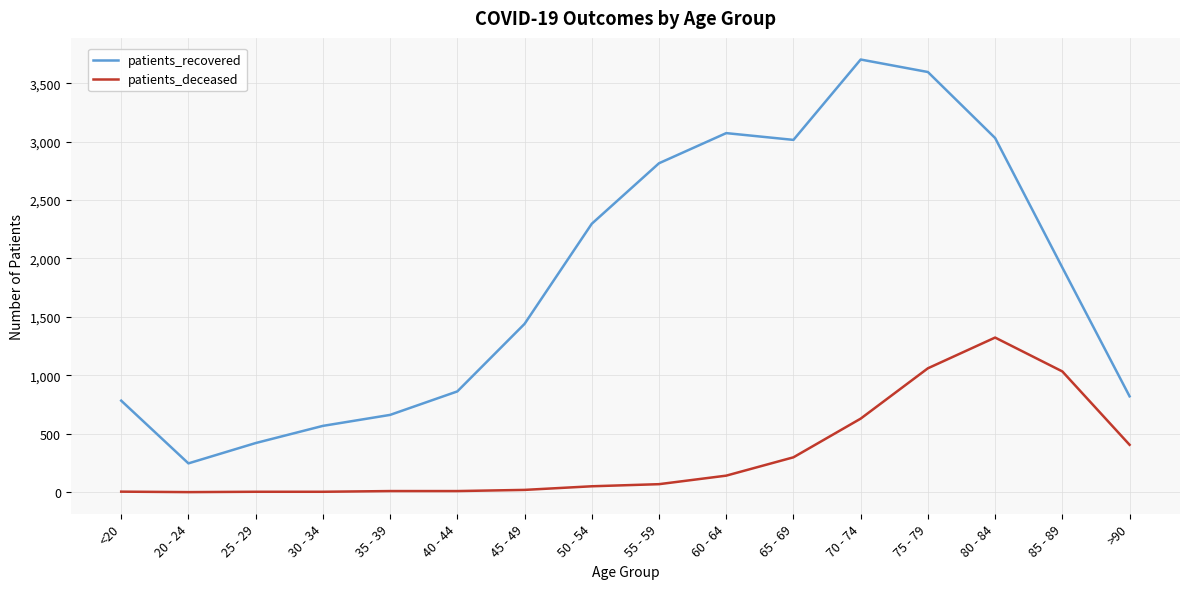

Rank the series at 60 - 64 from highest to lowest value.

patients_recovered, patients_deceased